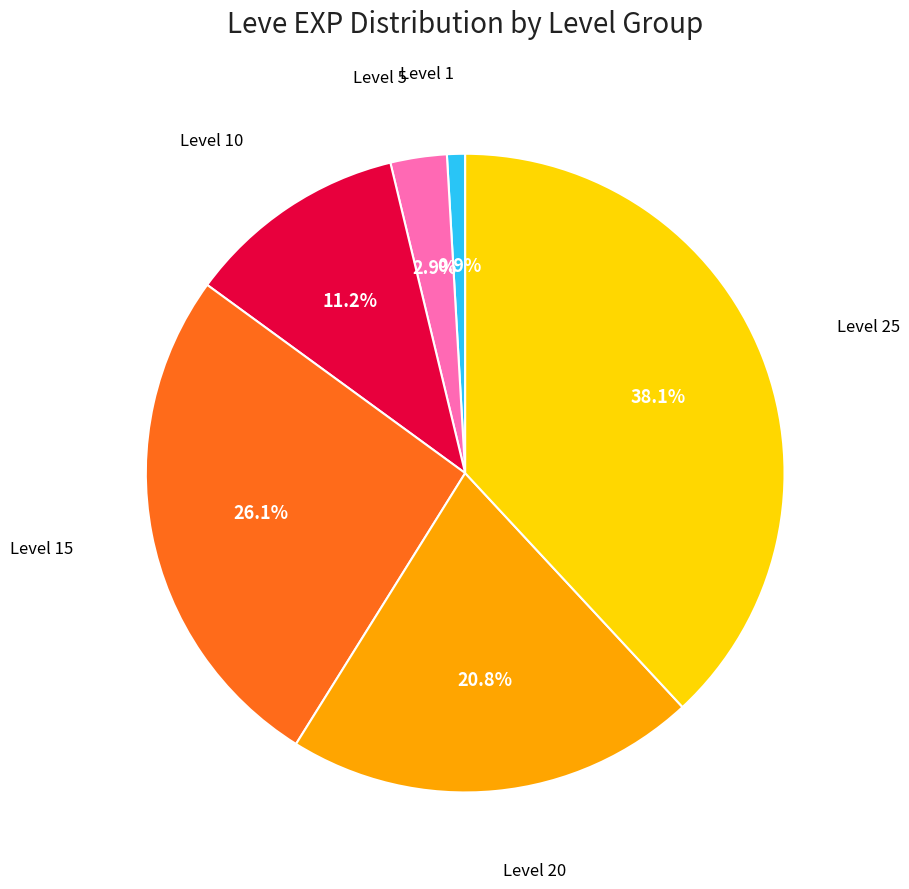

Is there any slice that represents more than half of the pie?

No